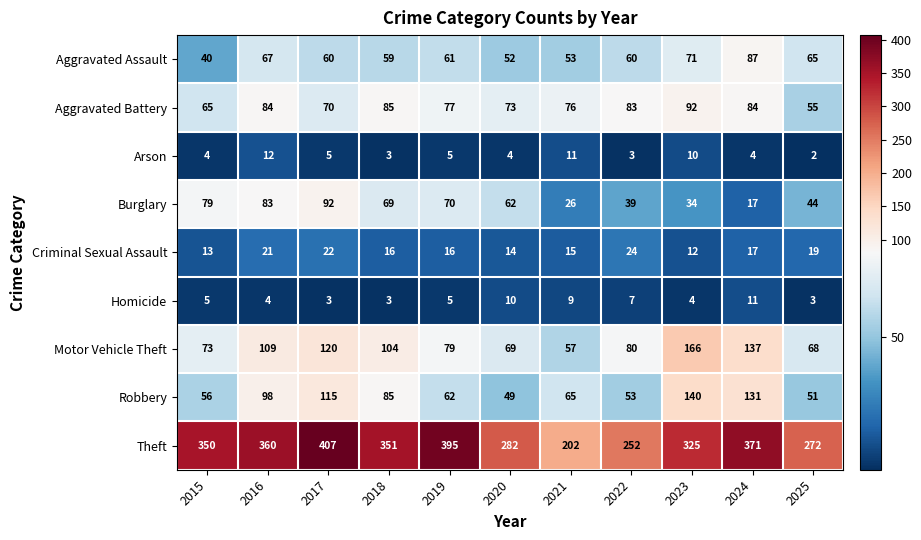

What is the total value across all series at 2015?

685